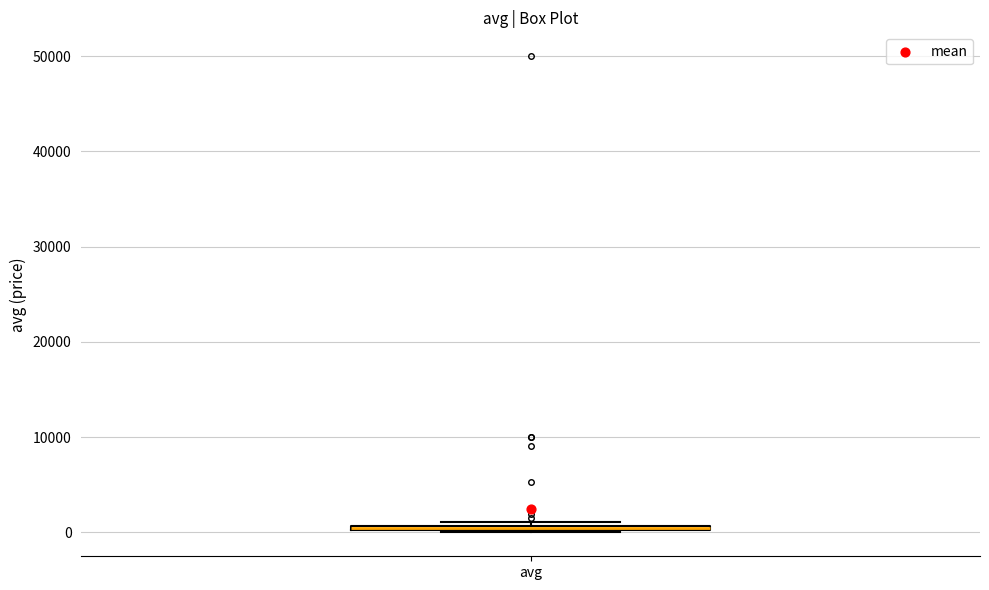

Where is the lower edge of the box for avg on the y-axis? The values are not printed on the chart, so give them approximately, as read against the axis.

0